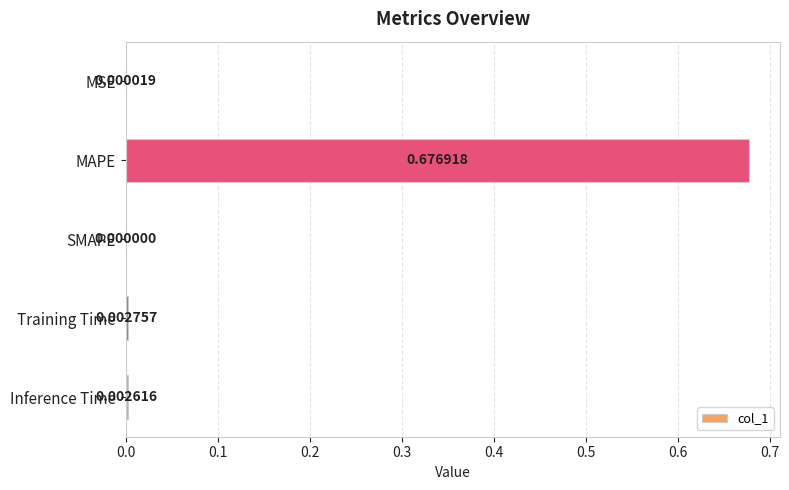

At which category does the chart reach its peak across all series?

MAPE